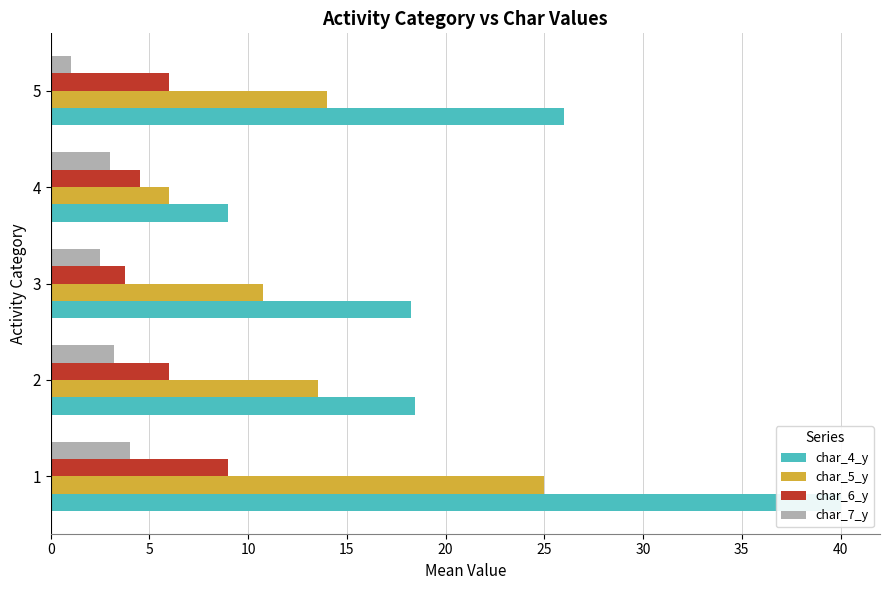

What is the total value across all series at 1?

78.0